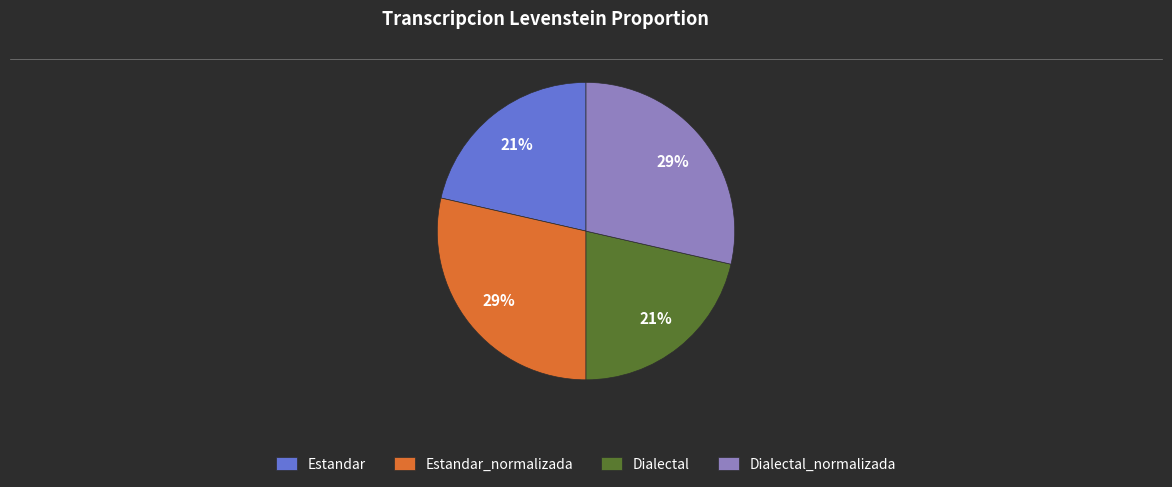

Which has a higher value, Dialectal or Estandar_normalizada?

Estandar_normalizada